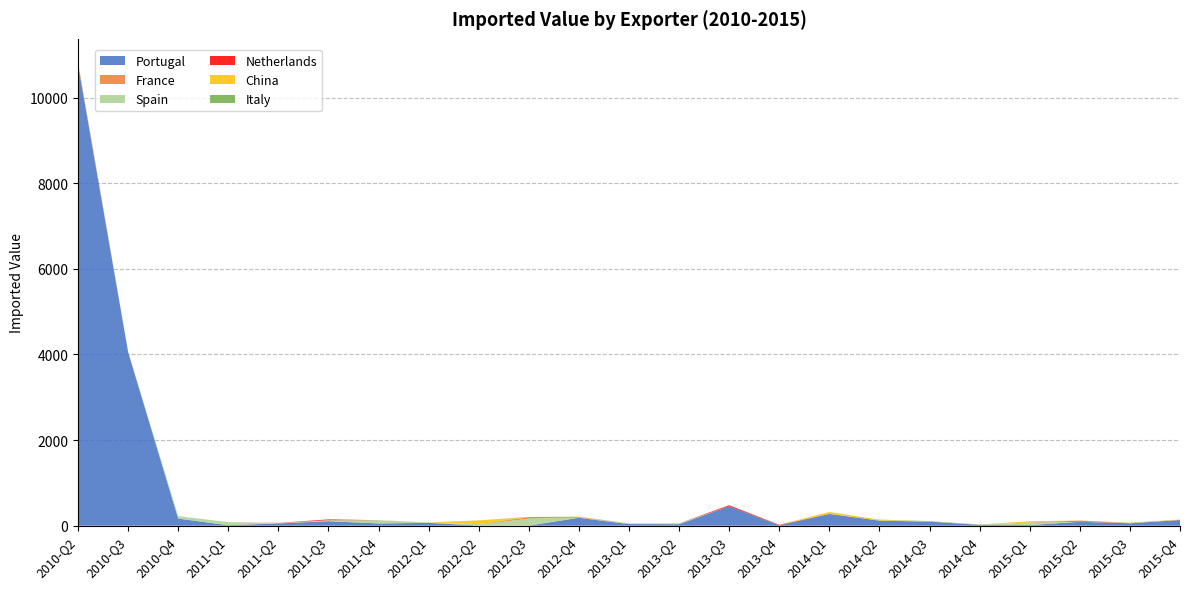

Reading left to right, what are all the values shown in this chart?

Portugal: 10771	4059	166	11	52	105	53	65	3	2	185	38	35	454	9	275	119	94	20	15	91	57	132
France: 53	0	0	0	9	1	0	3	1	7	0	0	2	0	0	1	0	5	0	1	0	2	2
Spain: 7	0	58	72	0	22	76	1	31	167	13	11	17	0	2	0	1	0	0	58	8	0	0
Netherlands: 0	0	0	0	4	20	0	0	2	16	6	0	0	24	10	0	0	0	0	3	17	0	2
China: 0	0	0	0	0	0	0	0	88	0	9	0	0	1	2	44	18	0	1	28	4	5	9
Italy: 0	1	0	0	0	0	1	6	0	11	0	5	2	2	3	0	4	9	6	0	0	6	0